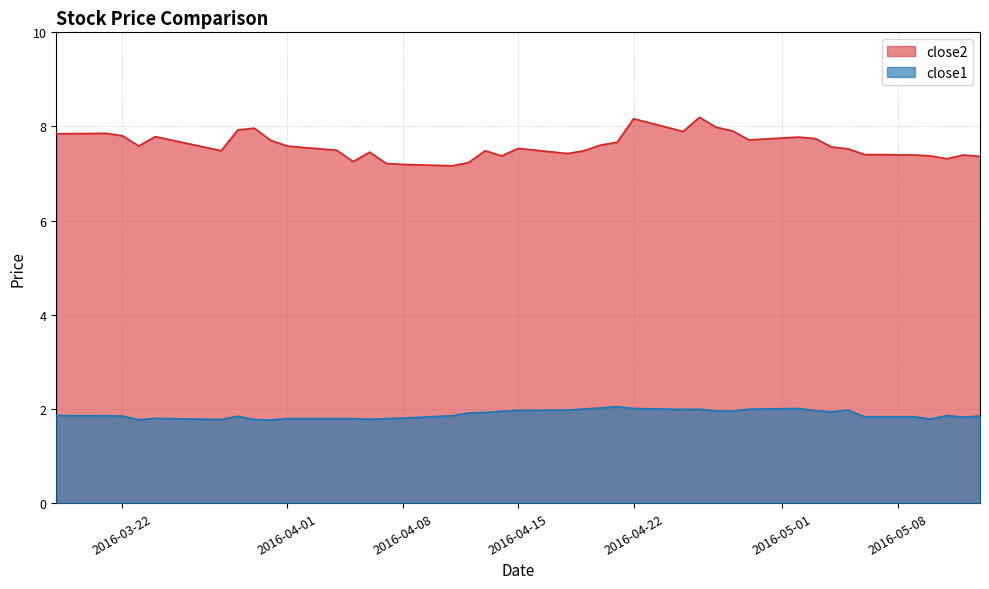

What are all the series names shown in the legend?

close2, close1